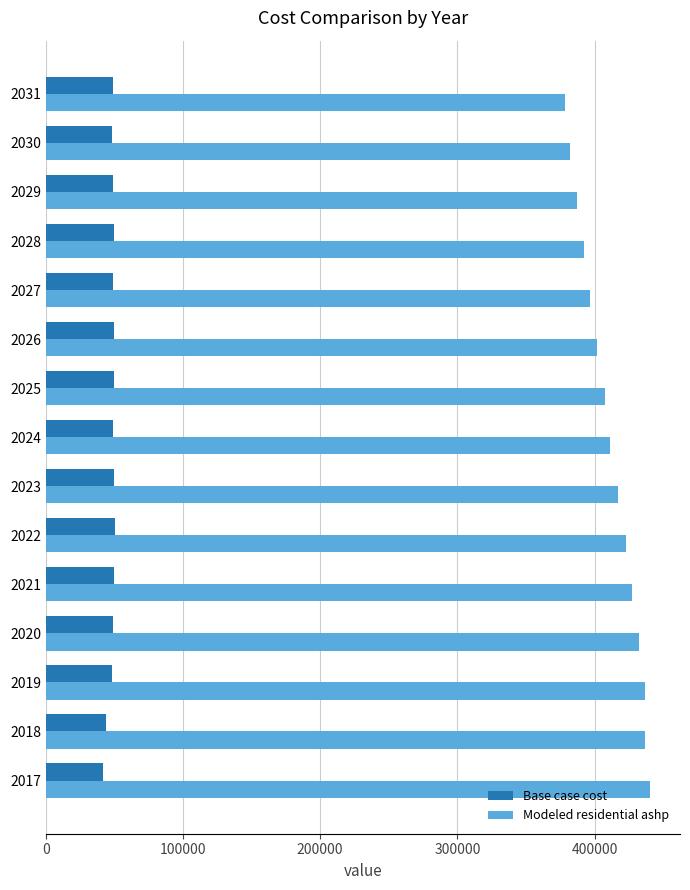

Rank the series by their average value, from lowest to highest.

Base case cost, Modeled residential ashp